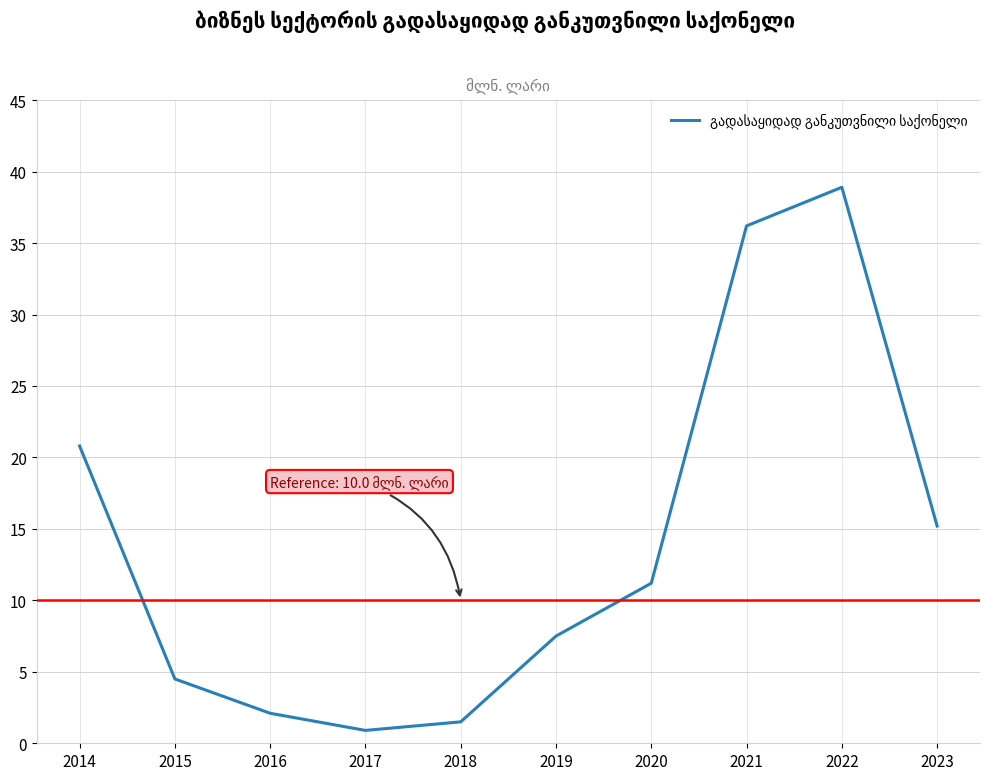

Is this an area chart (filled region under the line)?

No